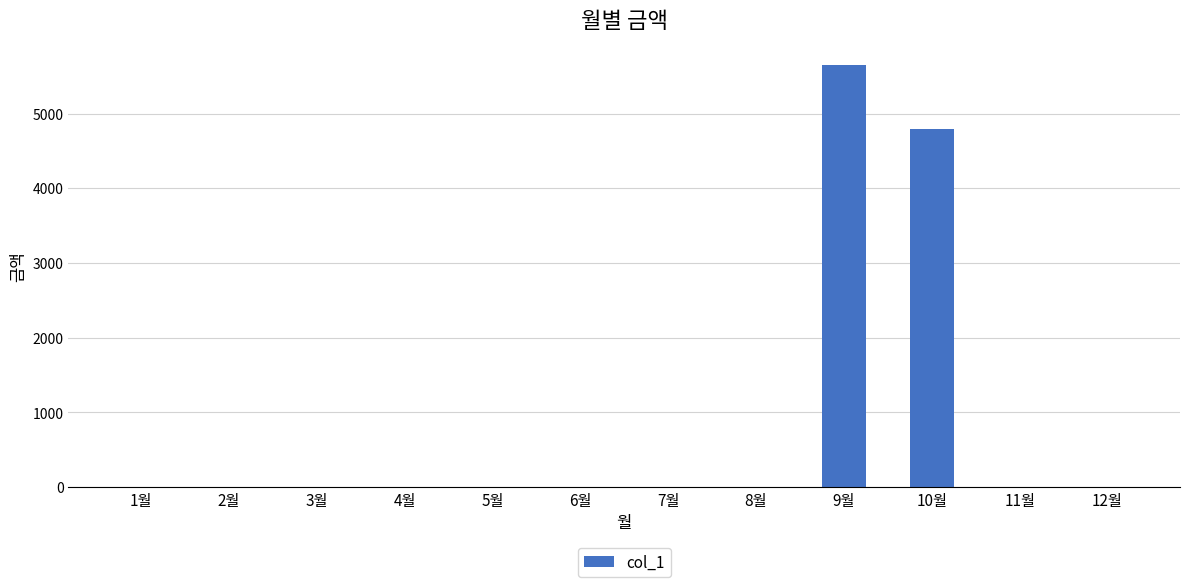

Where is the data nearest to the value 2825?

10월